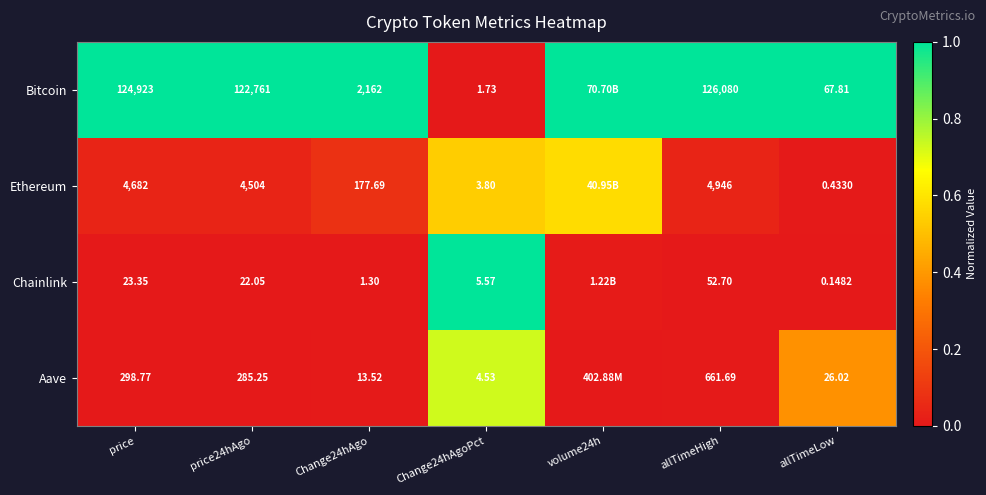

Between Change24hAgo and allTimeLow, which series saw the biggest shift?

Bitcoin